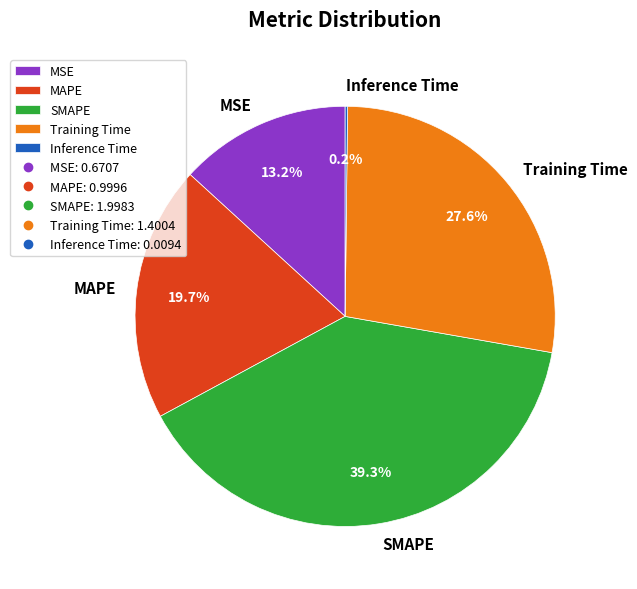

How much of the chart is everything except Training Time?

72.4%